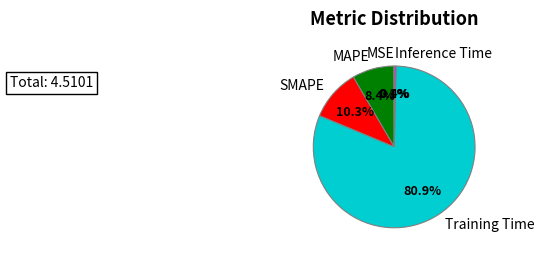

Does Training Time represent more than half of the total?

Yes